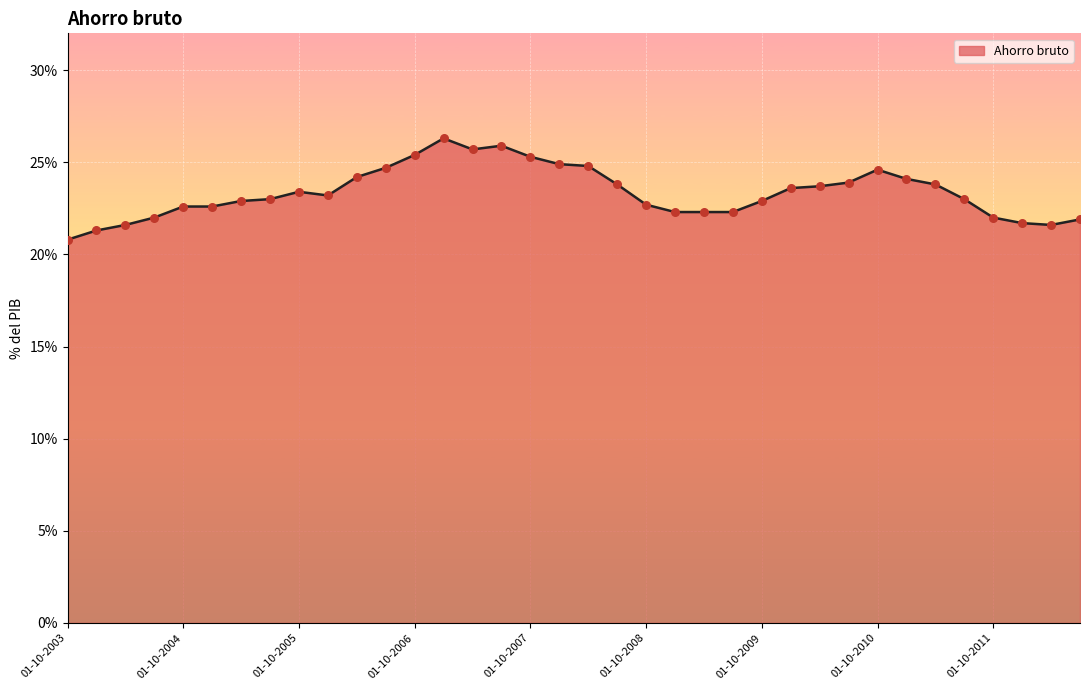

What is the smallest value displayed?

20.8